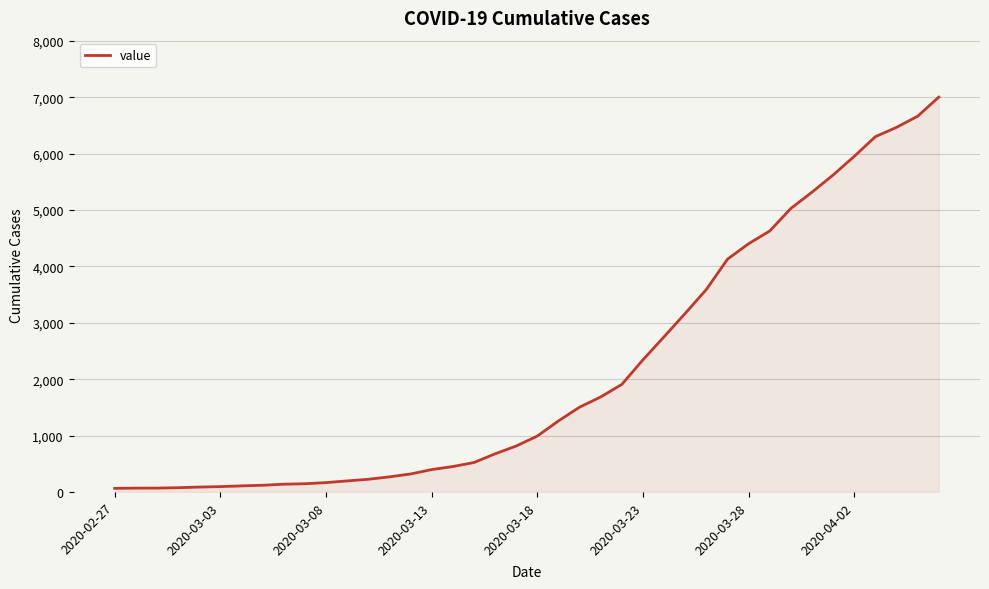

What is the difference between the maximum and minimum values?

6937